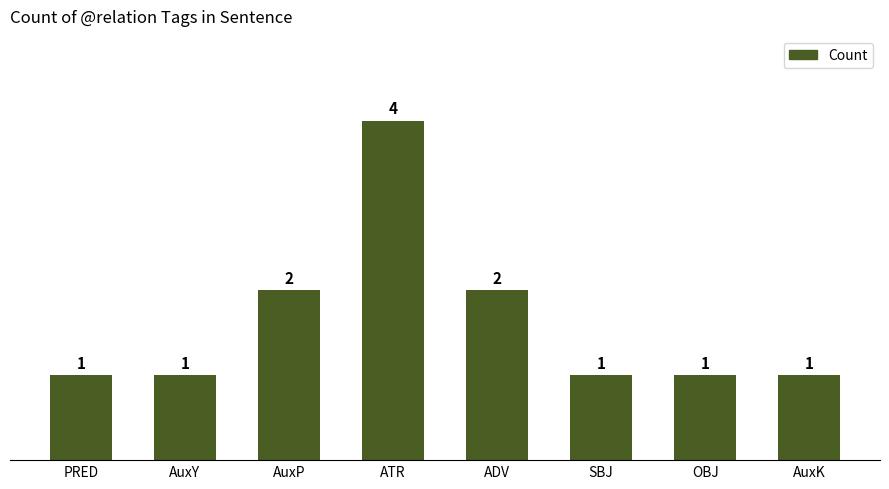

How many values exceed 1?

3